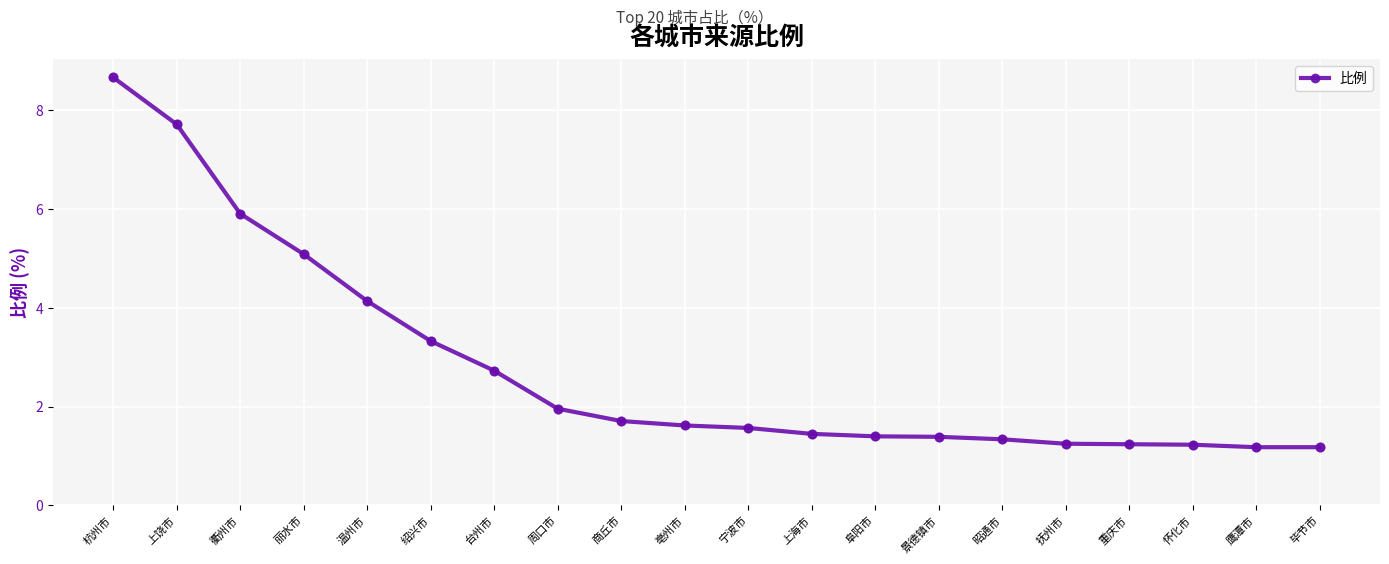

What is the ratio of the value at 温州市 to the value at 重庆市?

3.3